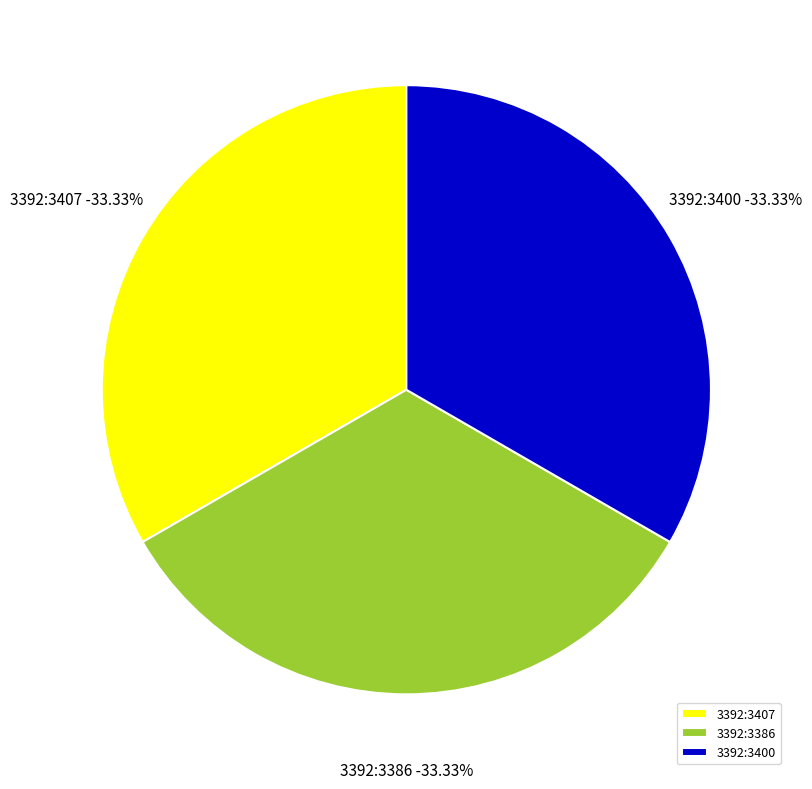

Which category has the biggest portion of the pie?

3392:3407